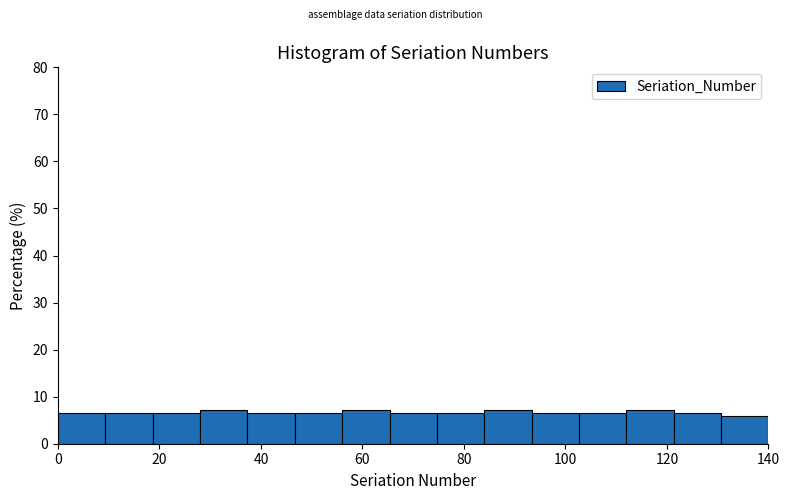

Reading left to right, transcribe this chart: for each bar, give the range it covers on the x-axis and its height. Neither the bar edges nor the heights are printed on the chart, so give them approximately, as read against the axes.

0 to 10: 7
10 to 18: 7
18 to 28: 7
28 to 38: 7
38 to 46: 7
46 to 56: 7
56 to 66: 7
66 to 74: 7
74 to 84: 7
84 to 94: 7
94 to 102: 7
102 to 112: 7
112 to 122: 7
122 to 130: 7
130 to 140: 6